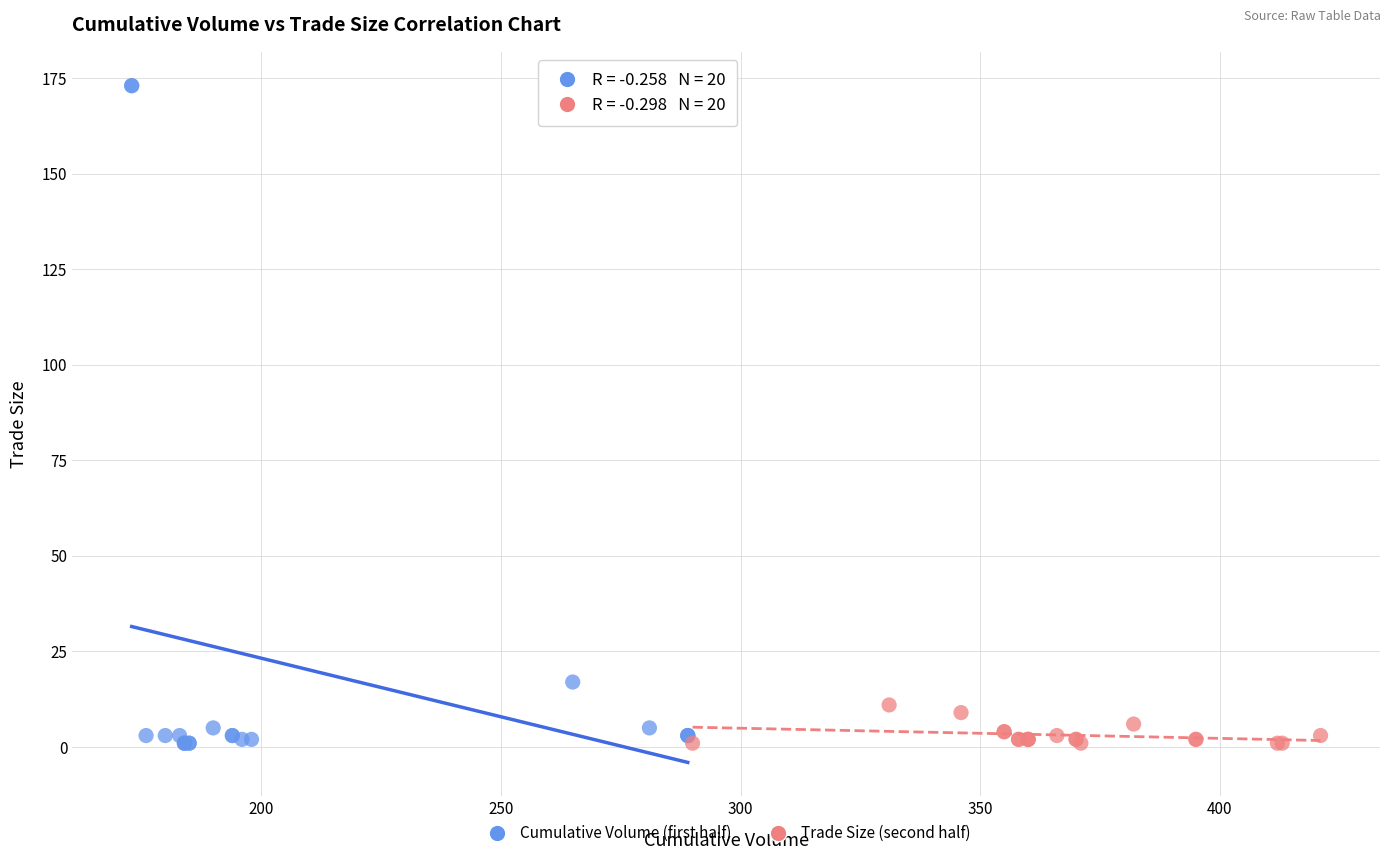

Which series reaches the maximum Y coordinate?

Cumulative Volume (first half)